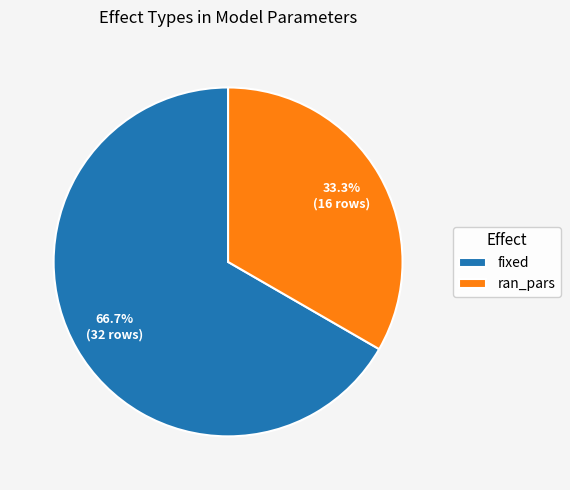

What is the total percentage of fixed and ran_pars?

100.0%